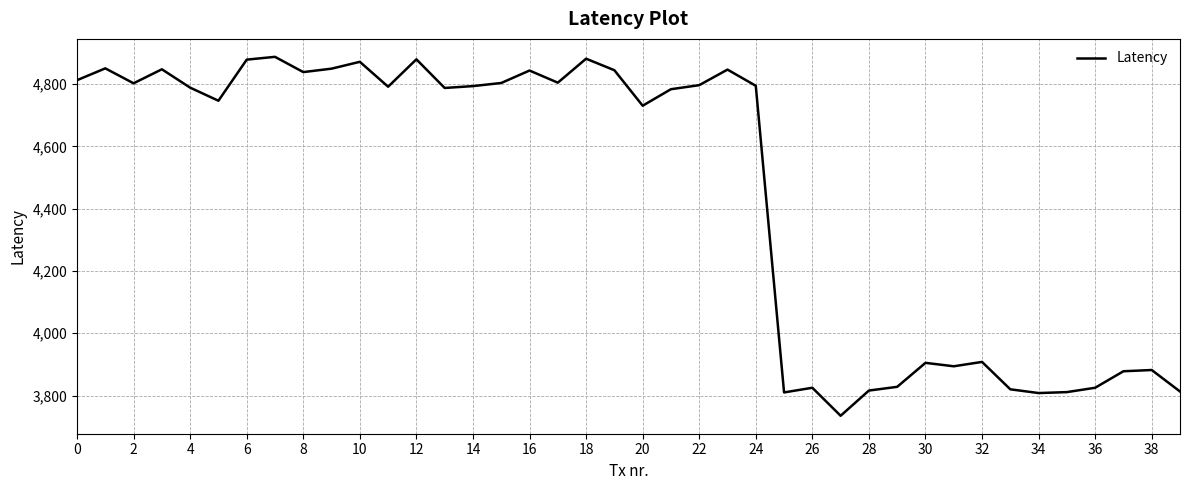

What is the maximum value shown in the chart?

4888